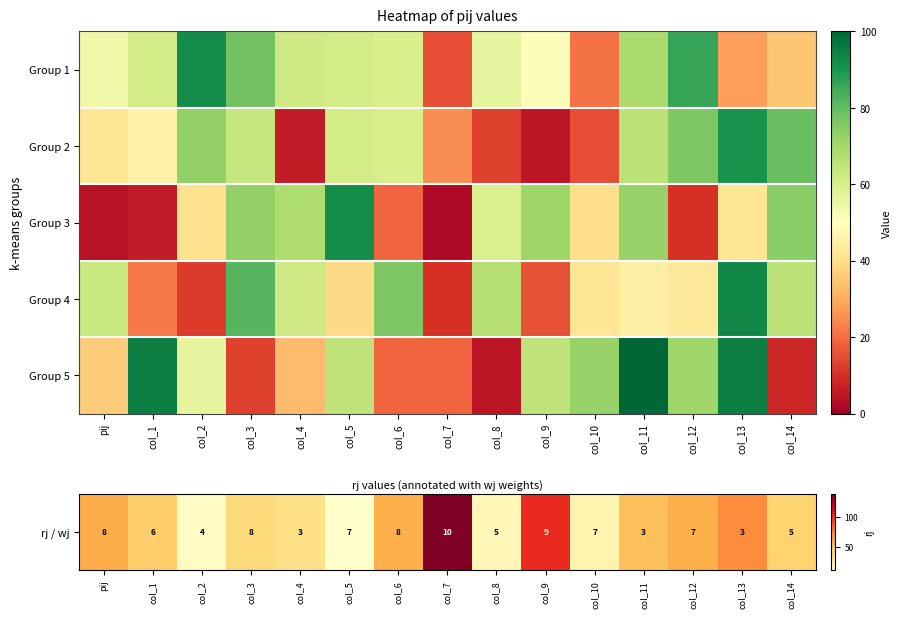

Rank the series by their maximum value, from lowest to highest.

Group 2, Group 3, Group 4, Group 5, rj / wj